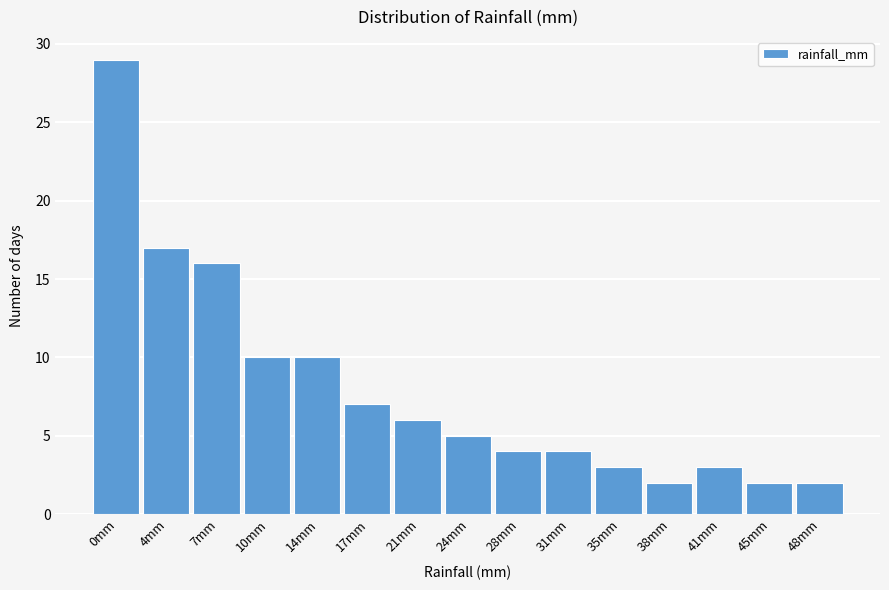

Reading left to right, what are all the values shown in this chart?

29	17	16	10	10	7	6	5	4	4	3	2	3	2	2